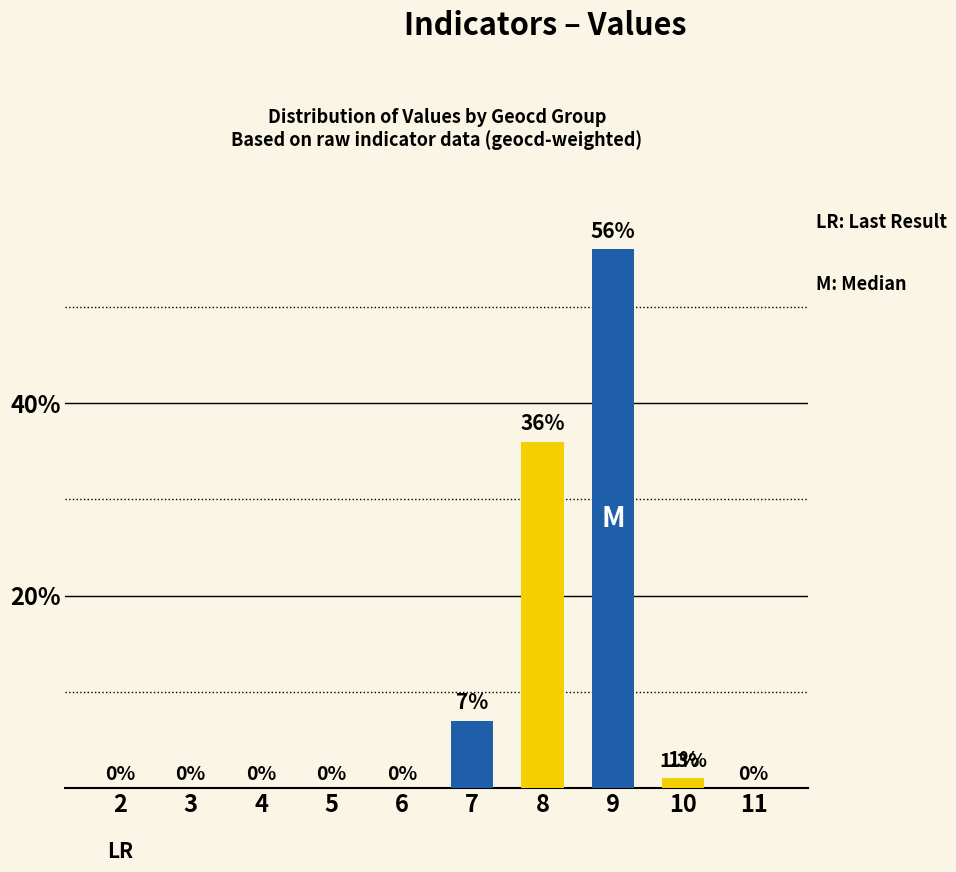

What is the maximum value shown in the chart?

56